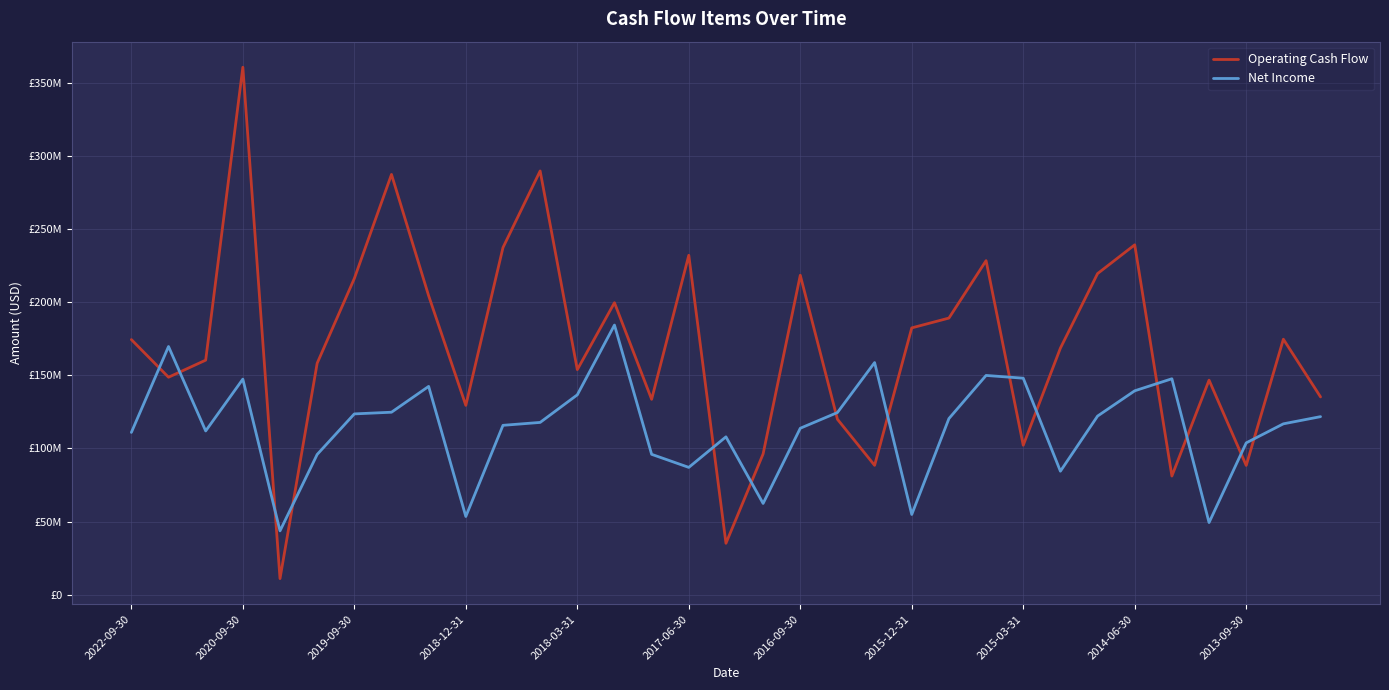

Between which two adjacent categories do Net Income and Operating Cash Flow first intersect?

2022-09-30 and 2020-09-30